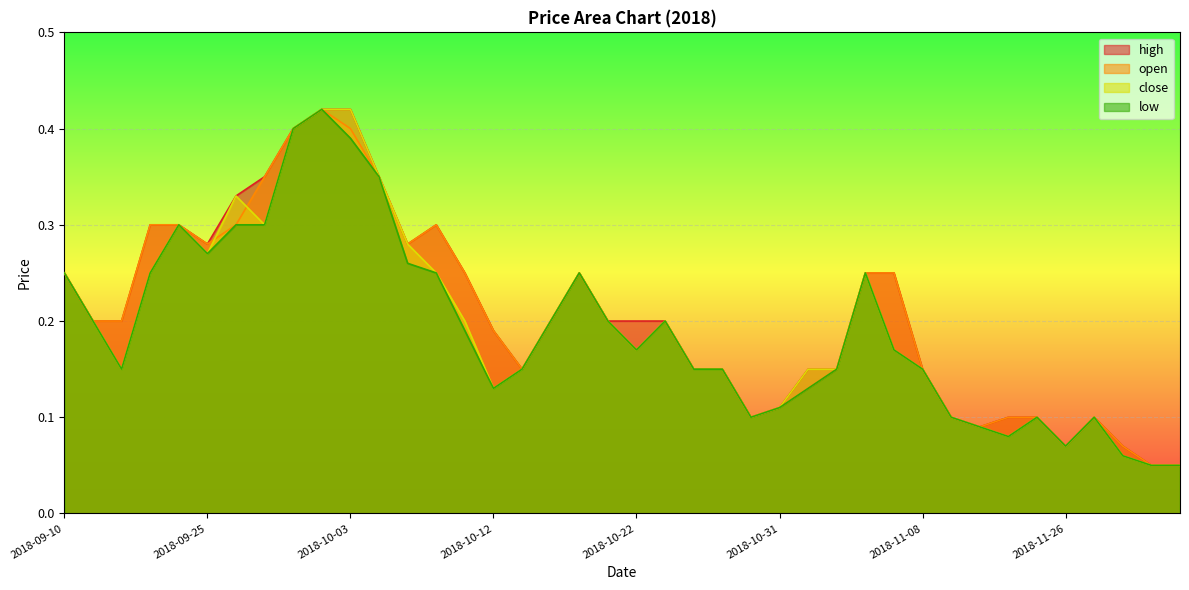

Which series has the largest range (max minus min)?

high